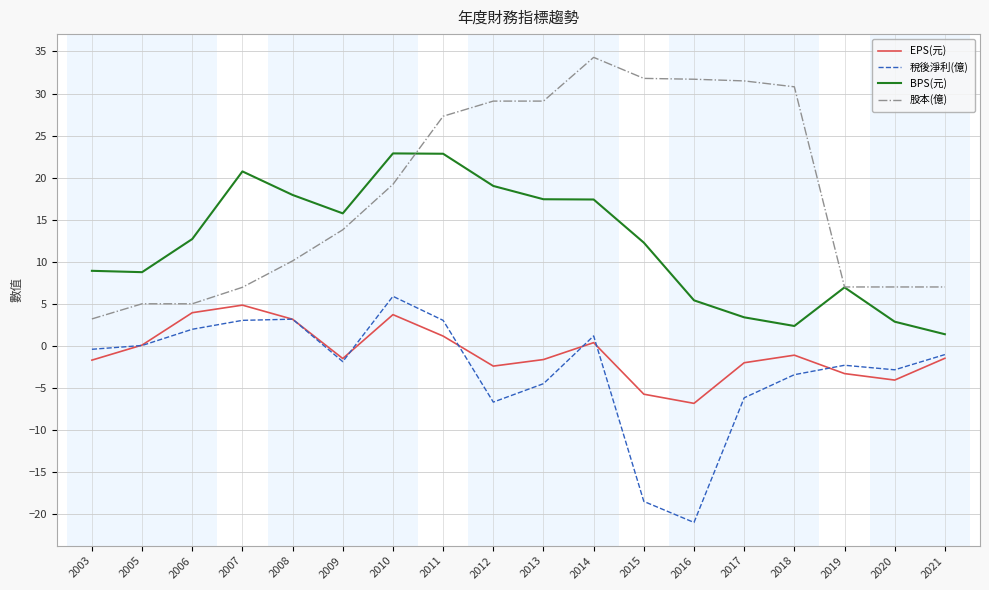

What is the minimum value shown in the chart?

-21.0